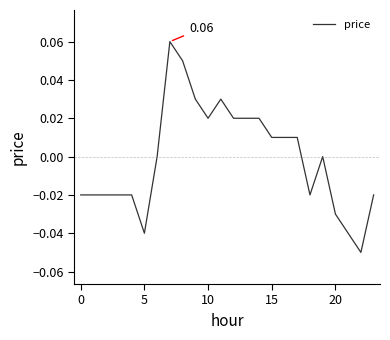

Does the chart display data point markers on the line(s)?

No